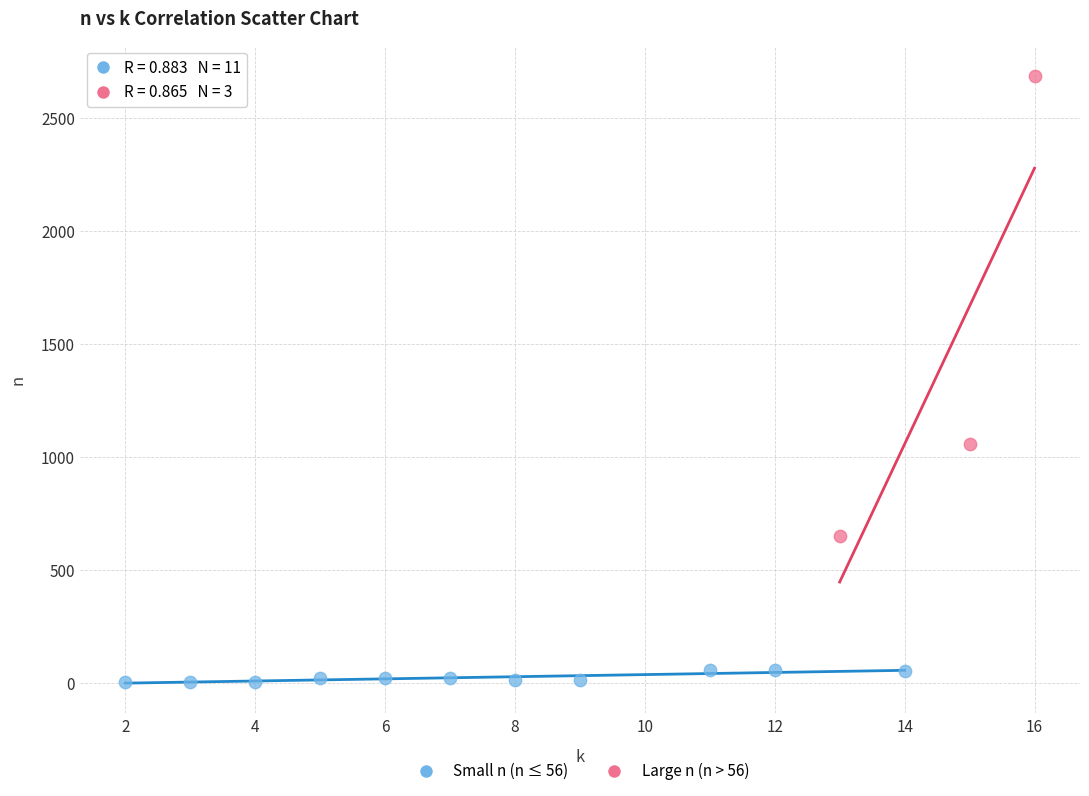

Which series has the largest Y range (max minus min)?

Large n (n > 56)